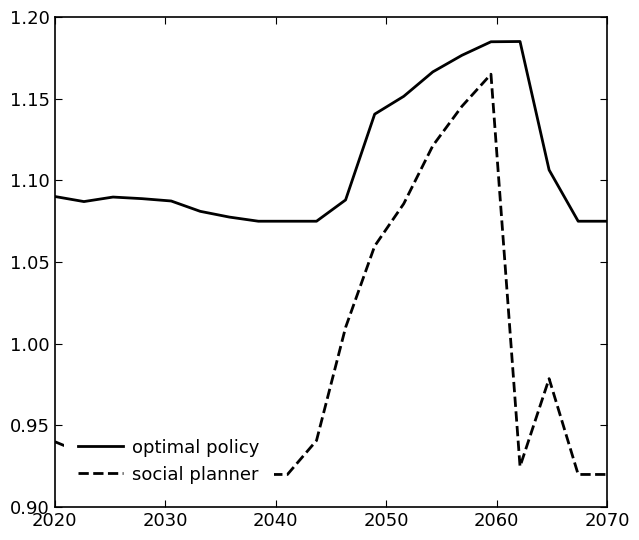

Reading right to left, extract all data points from this chart.

optimal policy: 1.1	1.1	1.1	1.2	1.2	1.2	1.2	1.2	1.1	1.1	1.1	1.1	1.1	1.1	1.1	1.1	1.1	1.1	1.1	1.1
social planner: 0.9	0.9	1.0	0.9	1.2	1.1	1.1	1.1	1.1	1.0	0.9	0.9	0.9	0.9	0.9	0.9	0.9	0.9	0.9	0.9